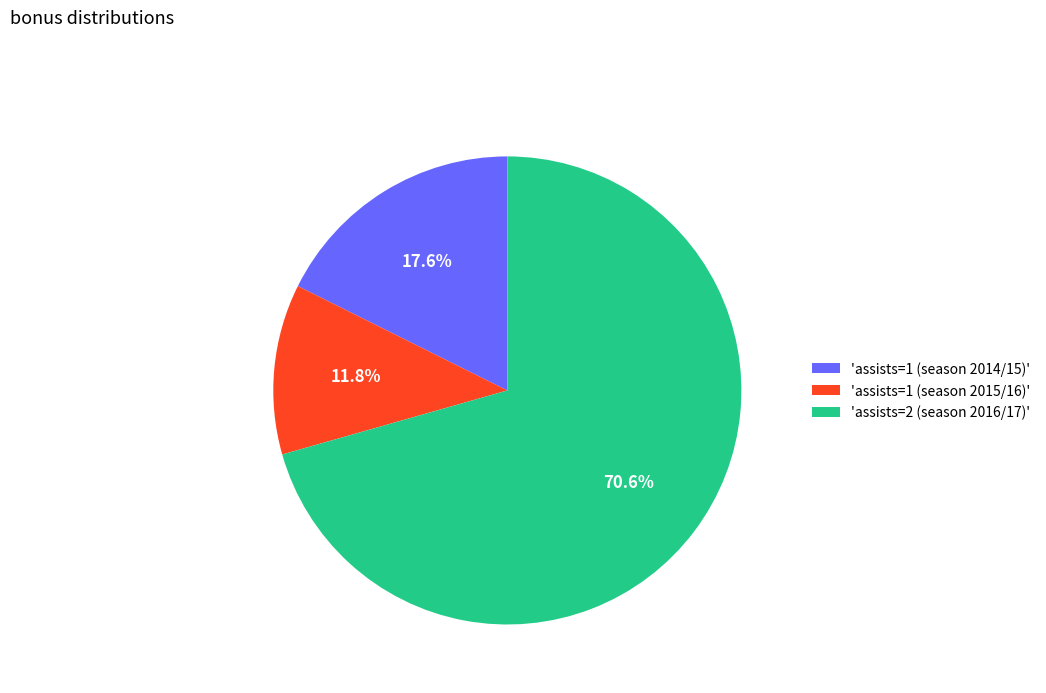

Combined, do 'assists=1 (season 2015/16)' and 'assists=1 (season 2014/15)' account for over 50%?

No